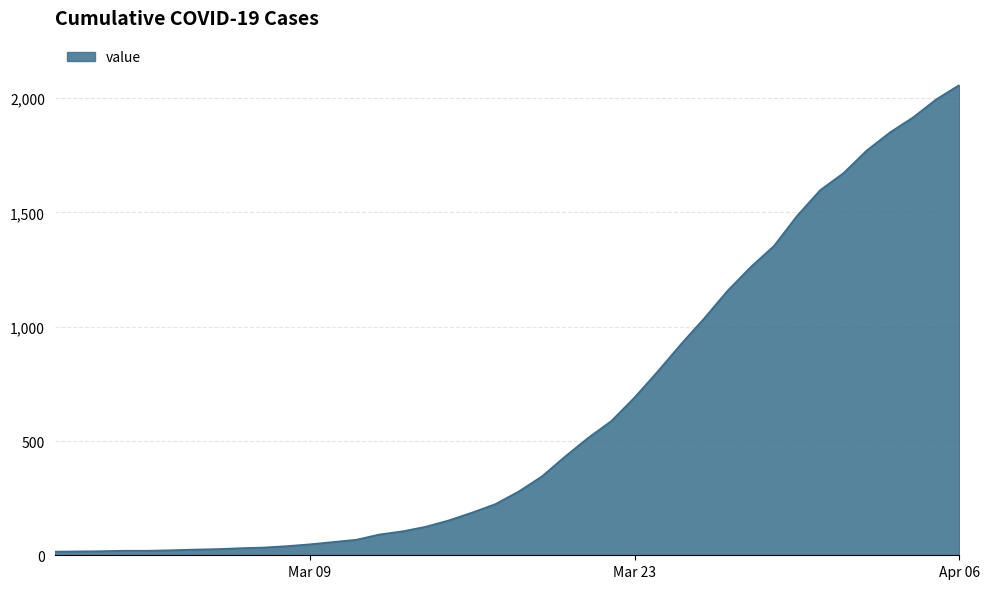

What is the difference between the maximum and minimum values?

2042